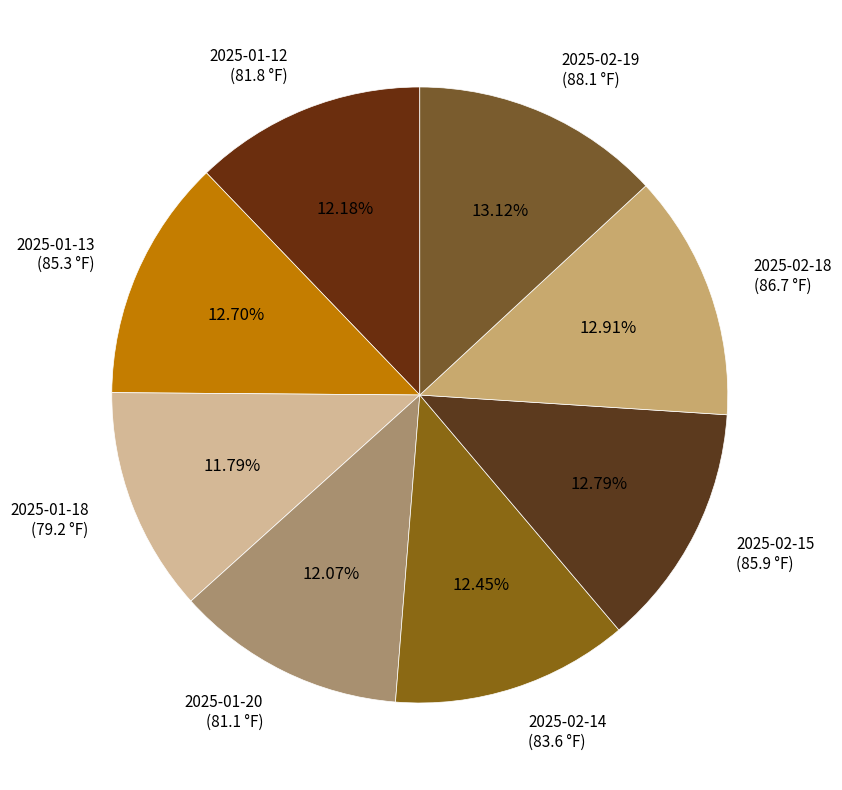

Approximately how many times larger is the value at 2025-02-18 (86.7 °F) compared to 2025-01-12 (81.8 °F)?

1.1